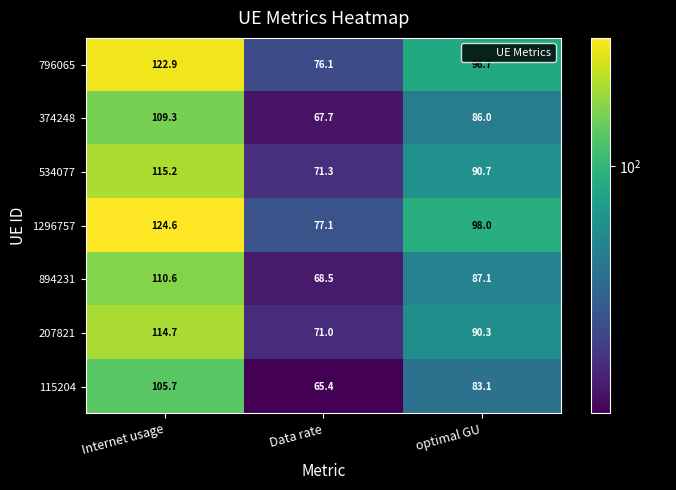

What value does the 207821 series have at optimal GU?

90.3